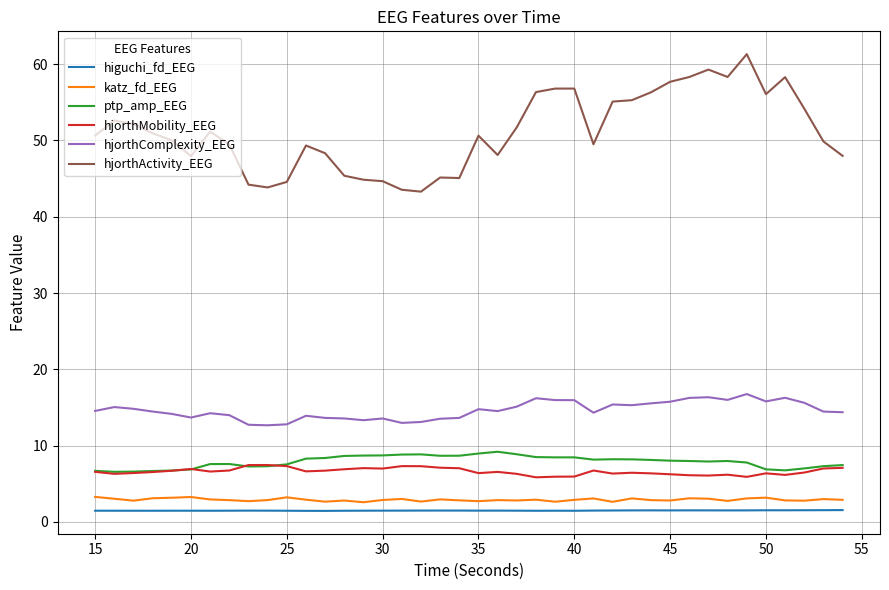

How many lines are shown in the chart?

6